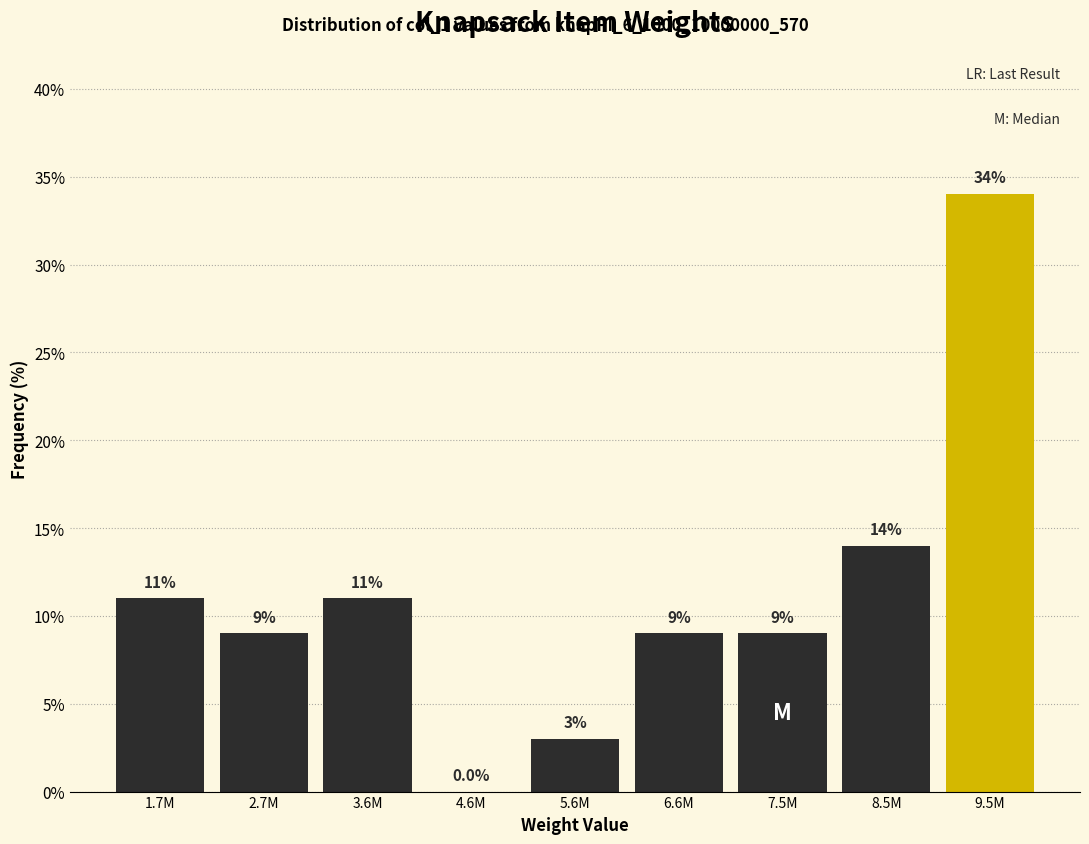

Reading right to left, what are all the values shown in this chart?

9.5M=34.0	8.5M=14.0	7.5M=9.0	6.6M=9.0	5.6M=3.0	4.6M=0.0	3.6M=11.0	2.7M=9.0	1.7M=11.0